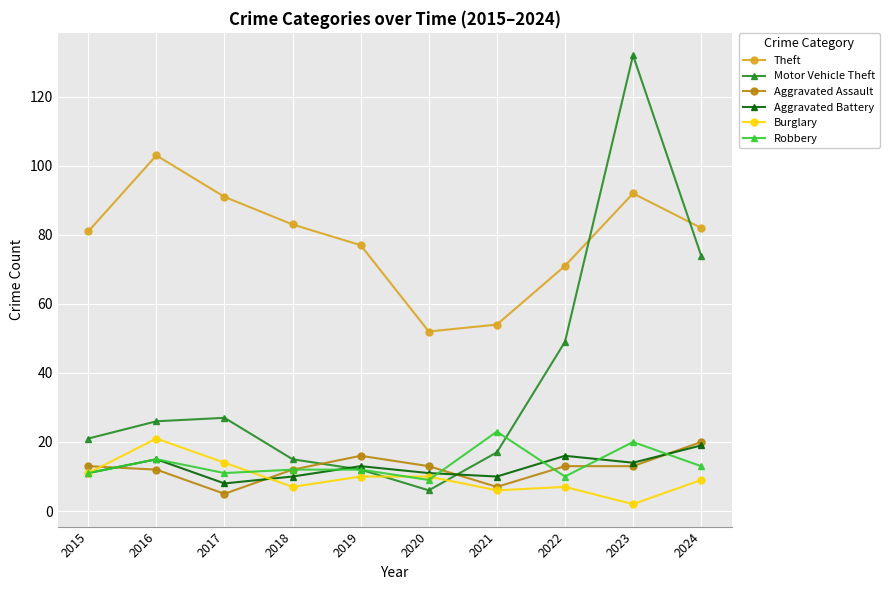

Where is Theft nearest to the value 77?

2019